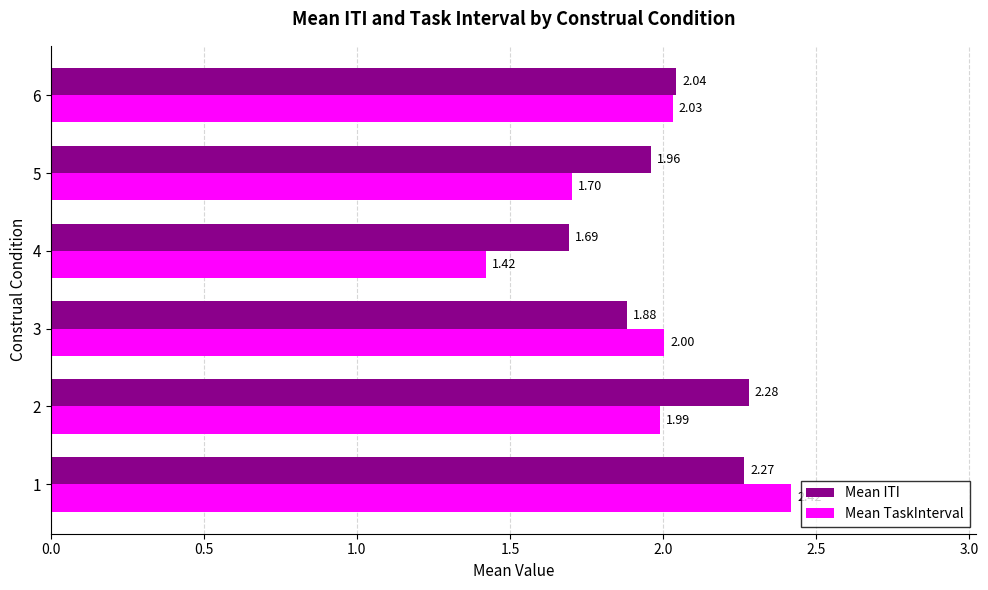

Which series has the largest total across all categories?

Mean ITI